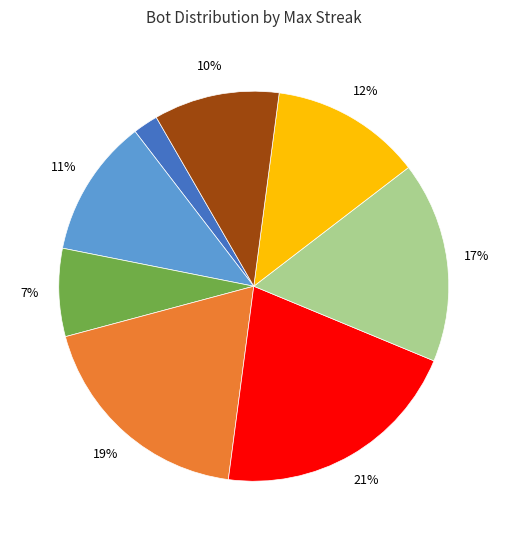

Count the number of slices in the pie.

8